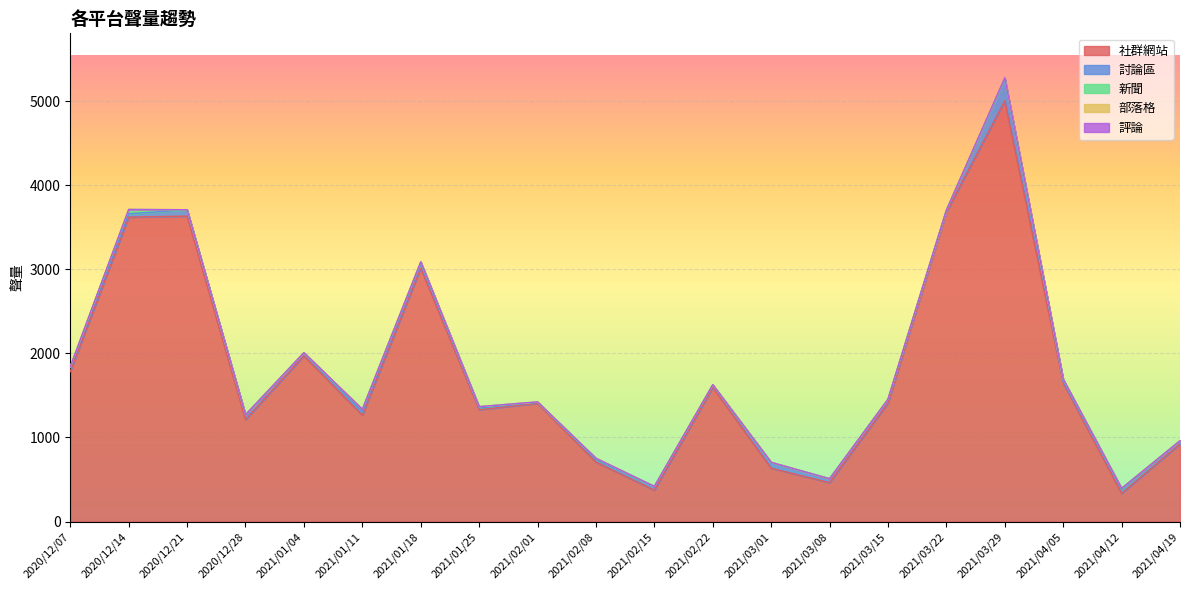

Which series changed the most between 2021/02/15 and 2021/04/05?

社群網站